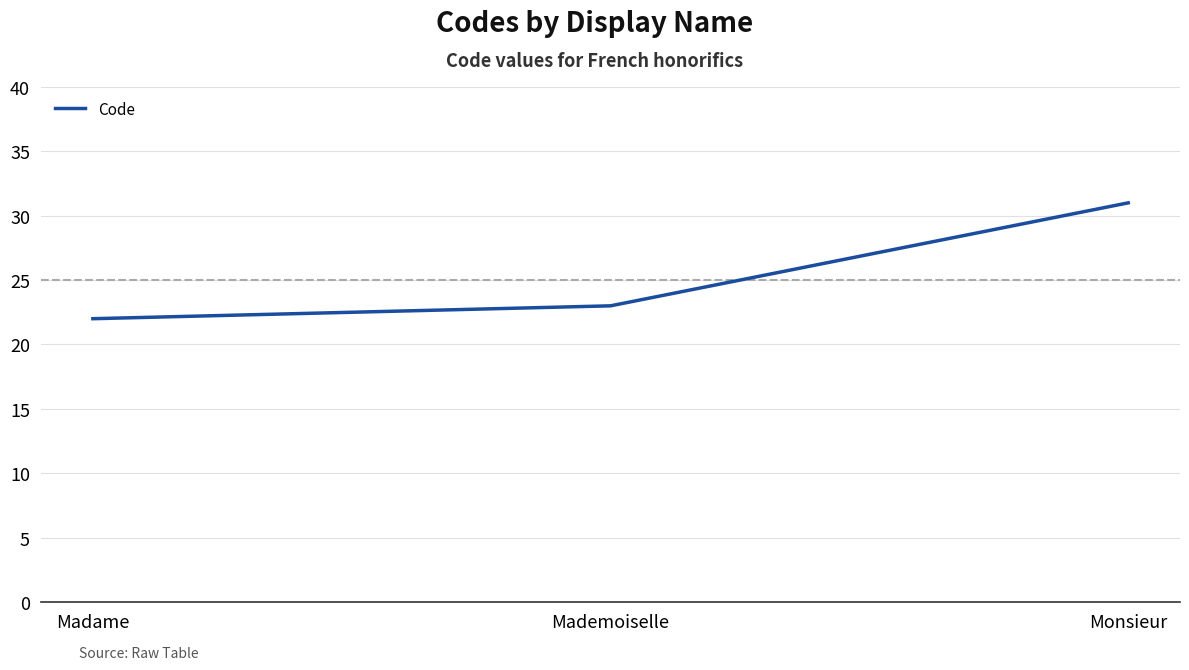

What is the sum of all values?

76